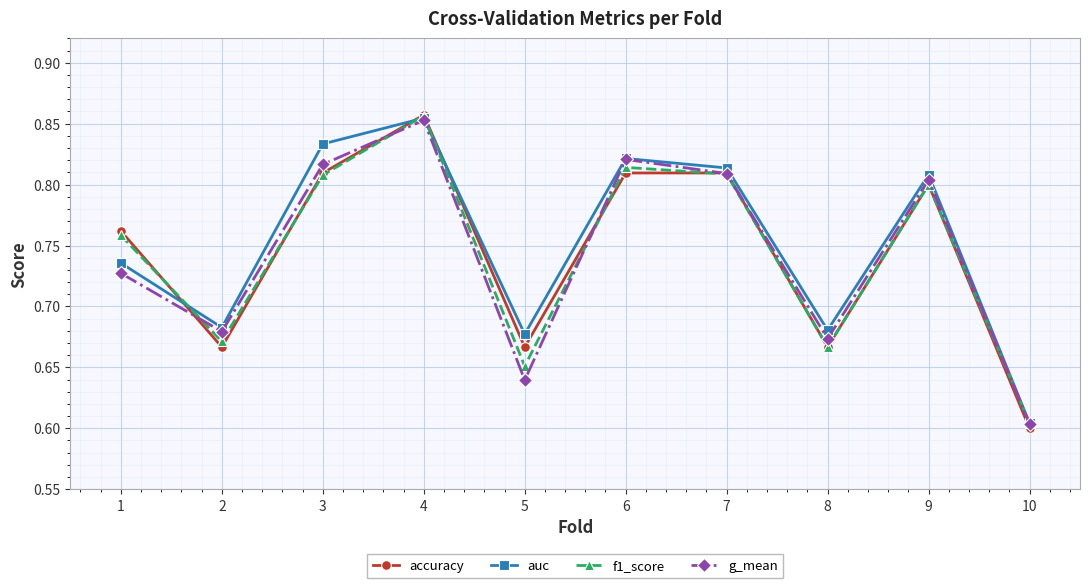

Which series ends up on top after the final intersection of auc and accuracy?

auc